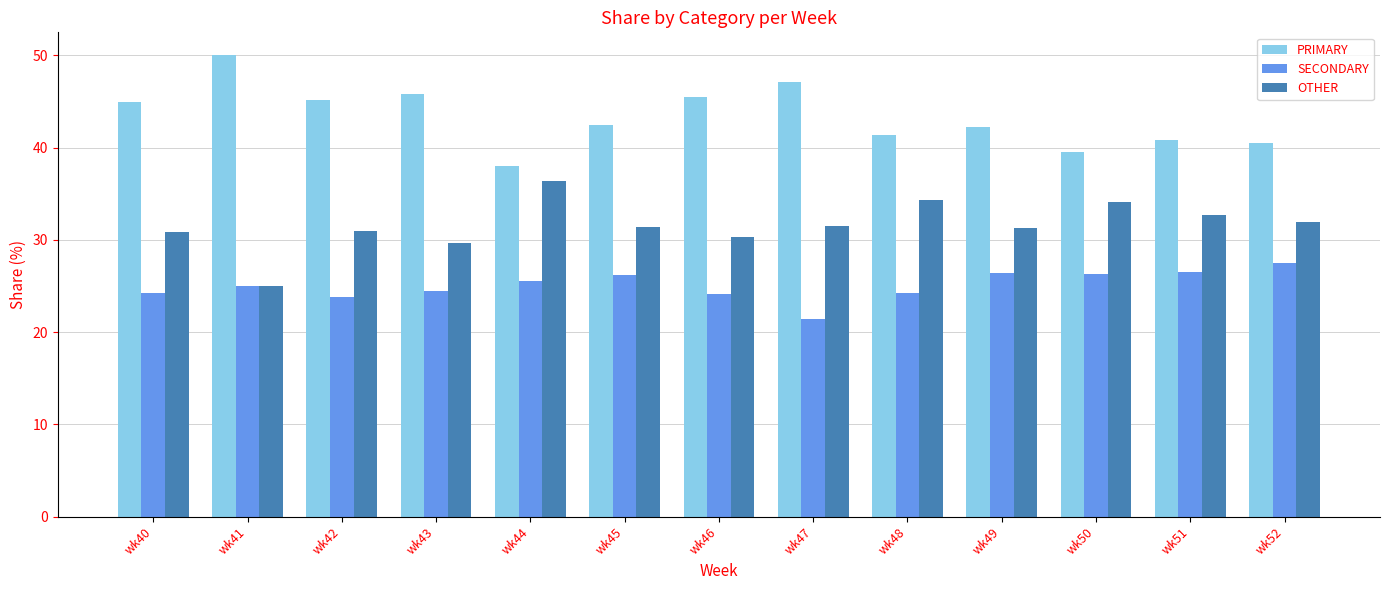

What is the difference between the highest and lowest values at wk43?

21.4